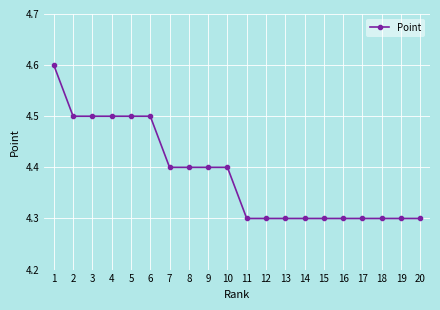

What is the value of the 12th point from the left?

4.3